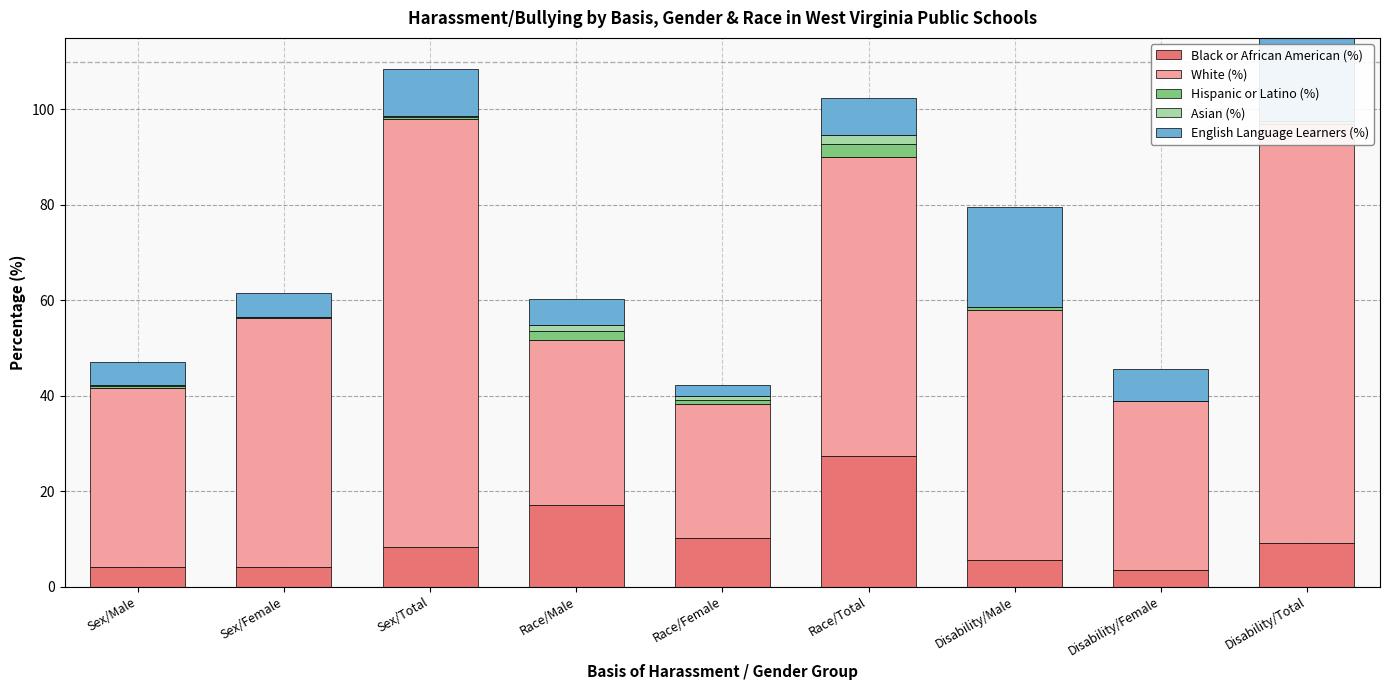

List the labels in order of Asian (%) value, largest first.

Race/Total, Race/Male, Race/Female, Sex/Total, Sex/Male, Sex/Female, Disability/Male, Disability/Female, Disability/Total